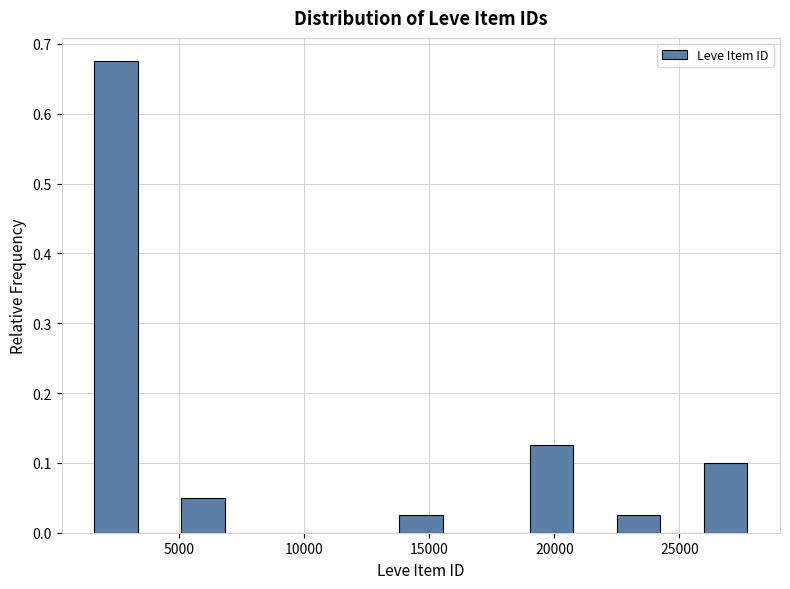

Read against the x-axis, roughly where is the centre of the tallest bar?

2500